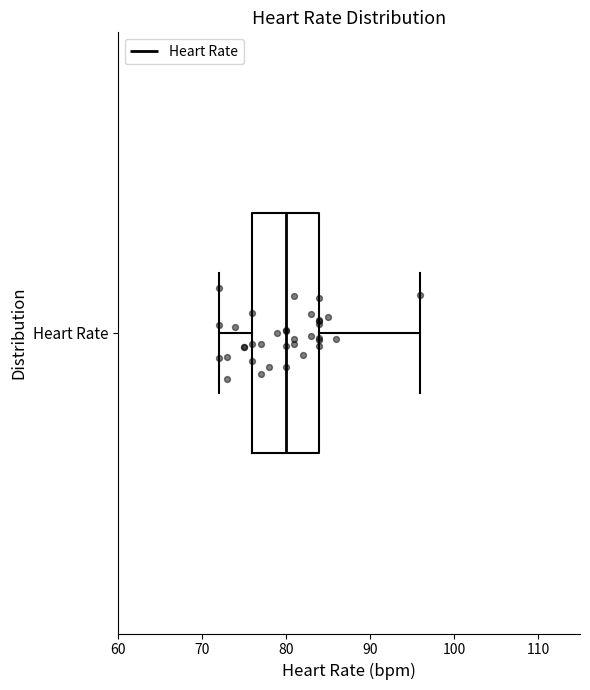

Where does the left whisker of the box for Heart Rate end on the x-axis? The values are not printed on the chart, so give them approximately, as read against the axis.

72